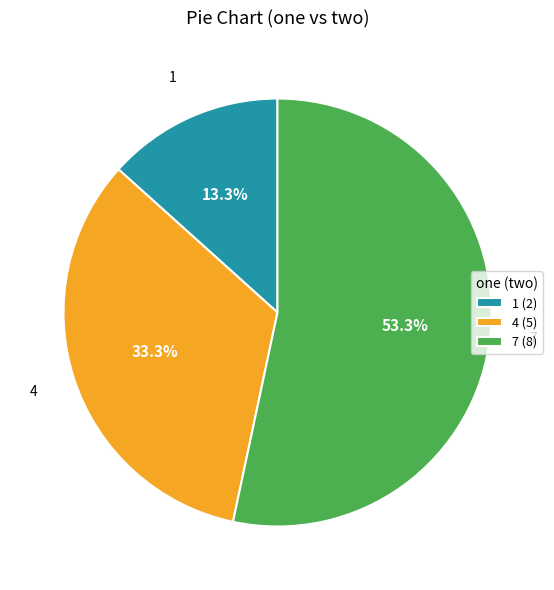

Which slice is the largest?

7